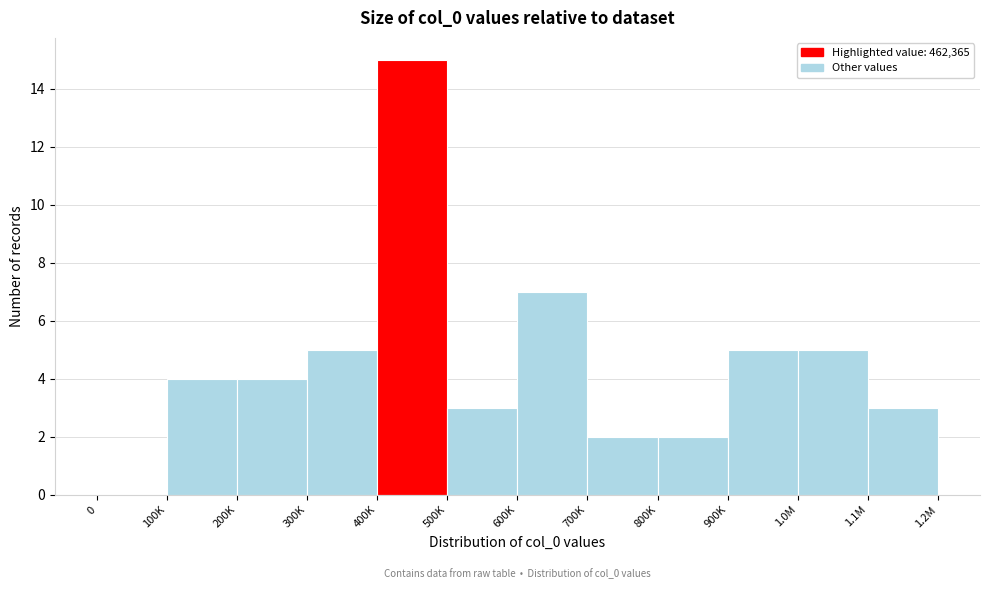

Reading left to right, transcribe all the data shown in this chart.

0=0	100K=4	200K=4	300K=5	400K=15	500K=3	600K=7	700K=2	800K=2	900K=5	1.0M=5	1.1M=3